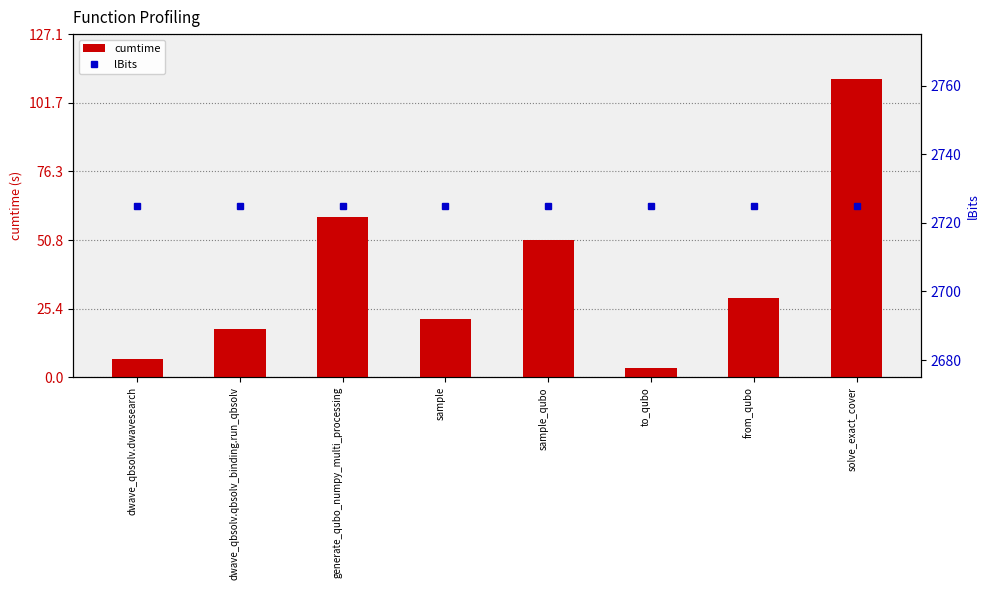

What is the total value across all series at sample?

2746.5